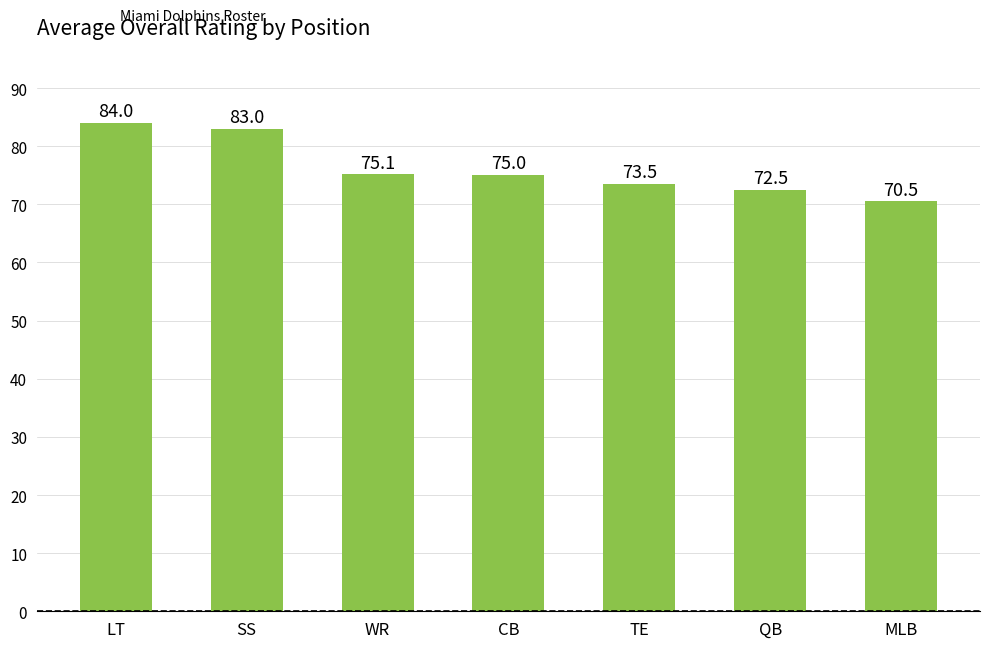

What is the average value?

76.2